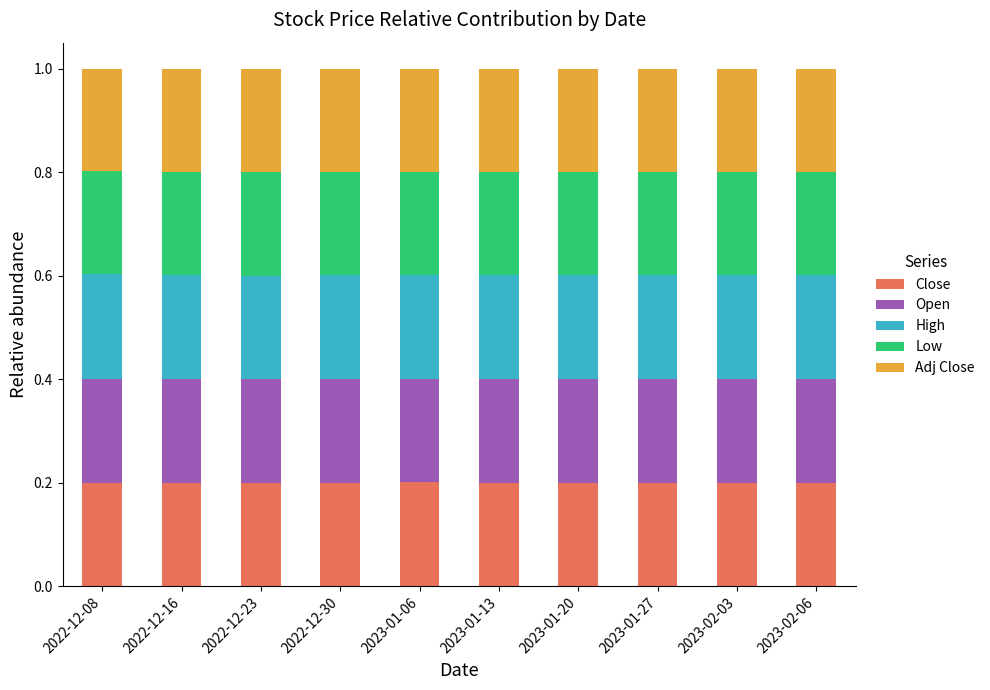

The value of Close at 2023-02-03 is 0.3. True or false?

False